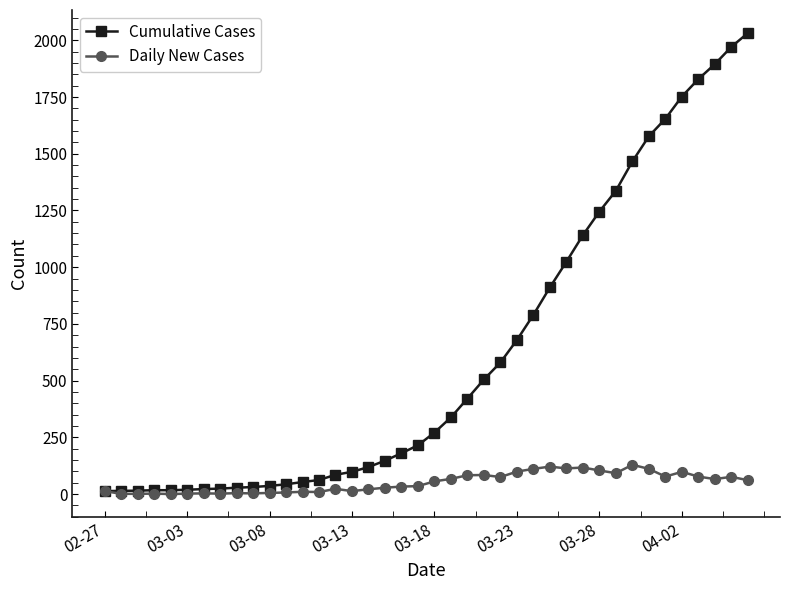

Which series has the widest spread of values?

Cumulative Cases